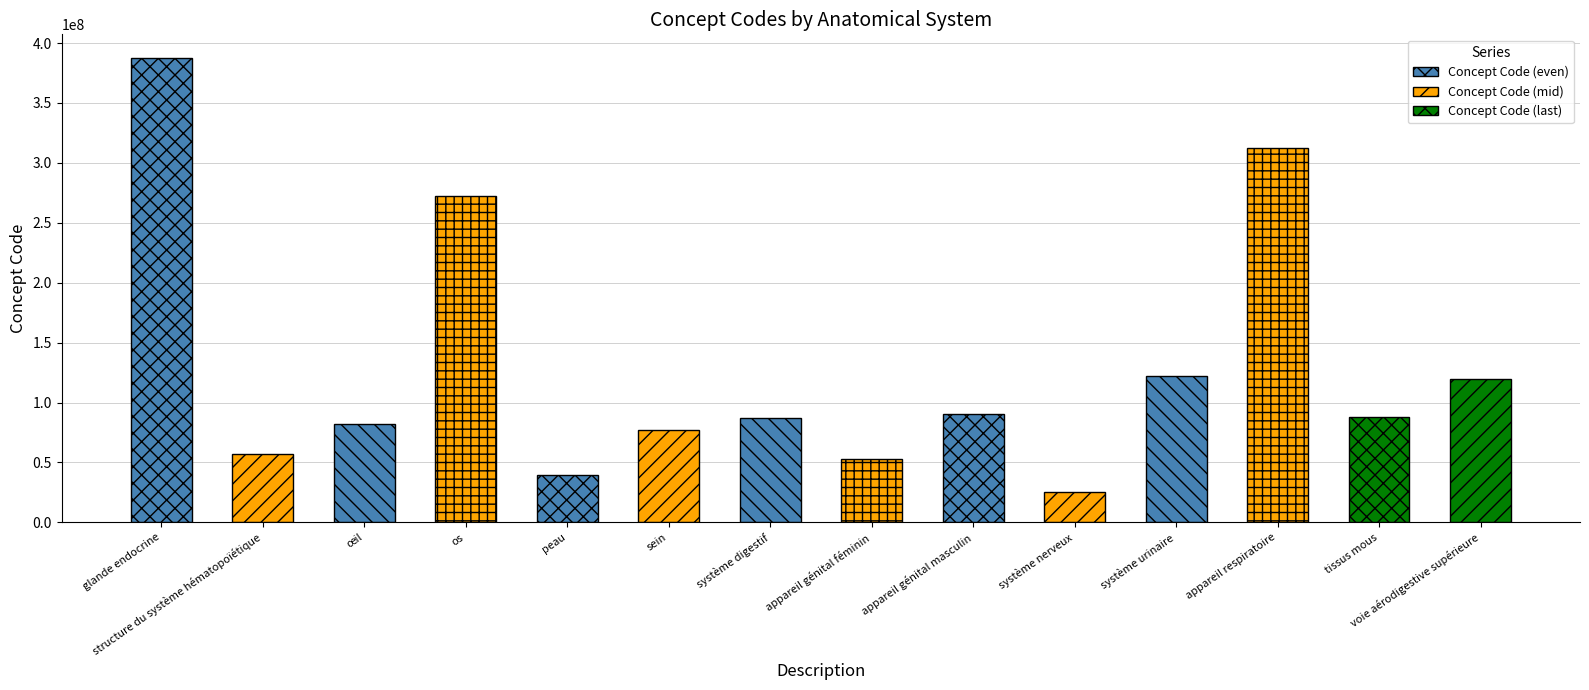

What is the sum of all values?

1813311055